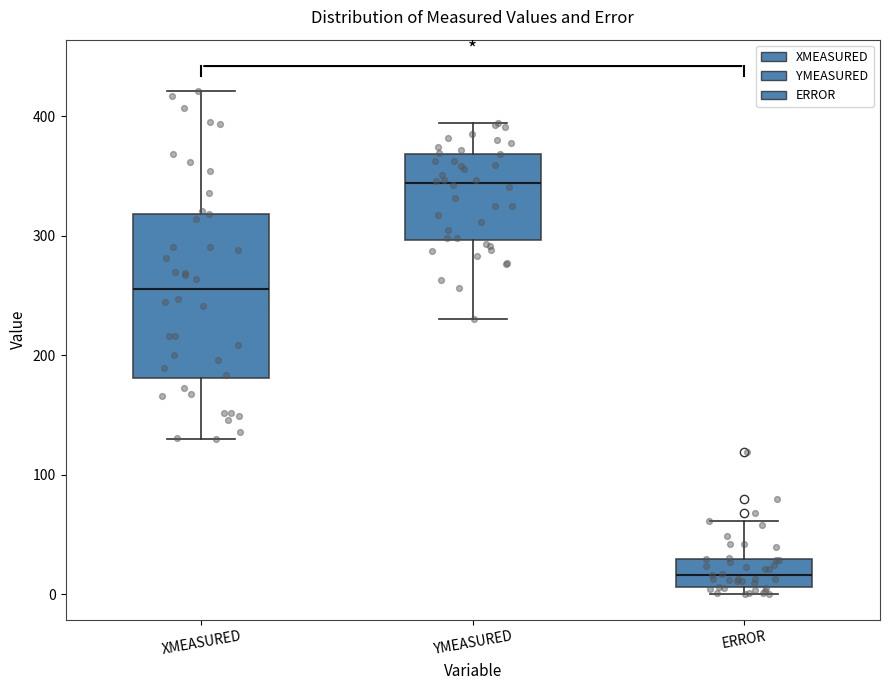

Where does the upper whisker of the box for YMEASURED end on the y-axis? The values are not printed on the chart, so give them approximately, as read against the axis.

390